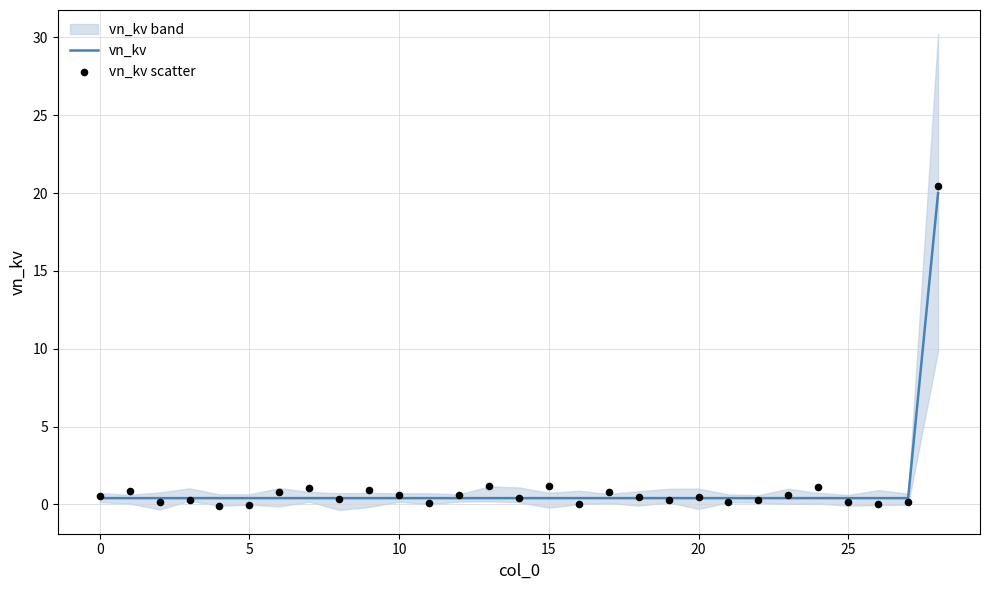

Which series reaches the maximum Y coordinate?

vn_kv scatter